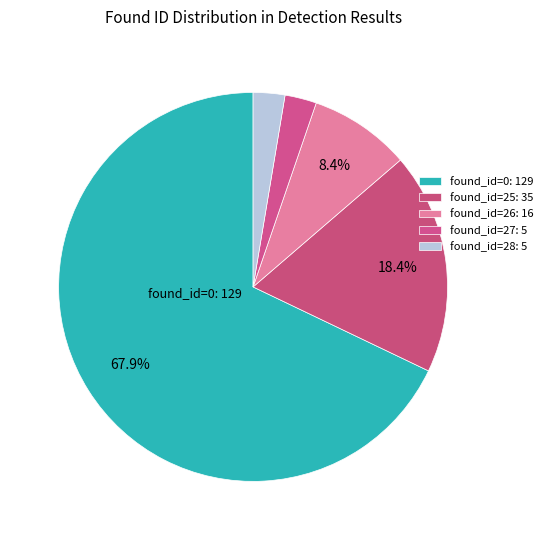

Count the number of slices in the pie.

5